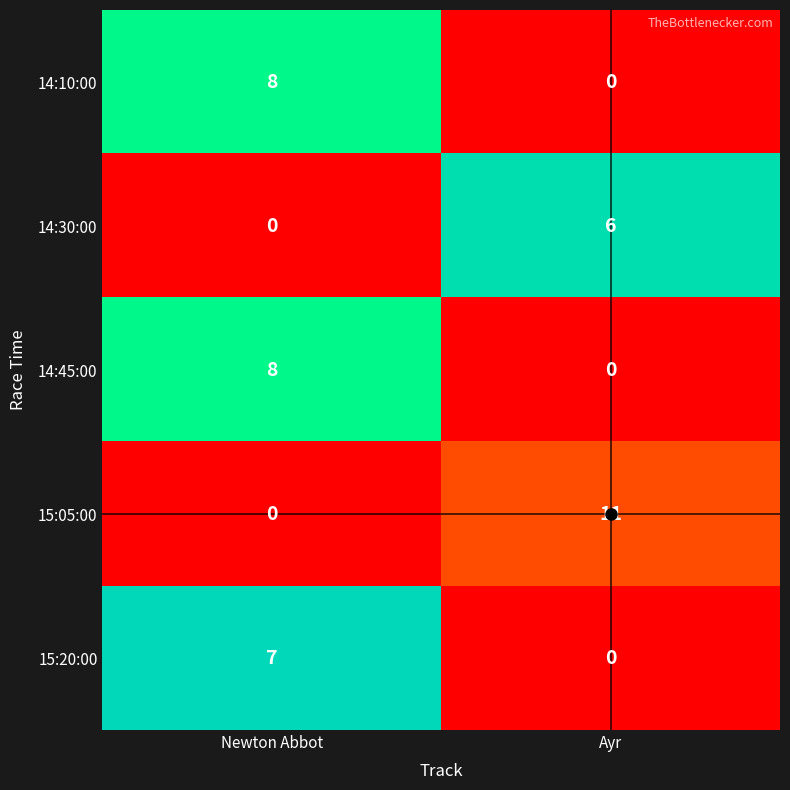

How many categories are shown in the chart?

2